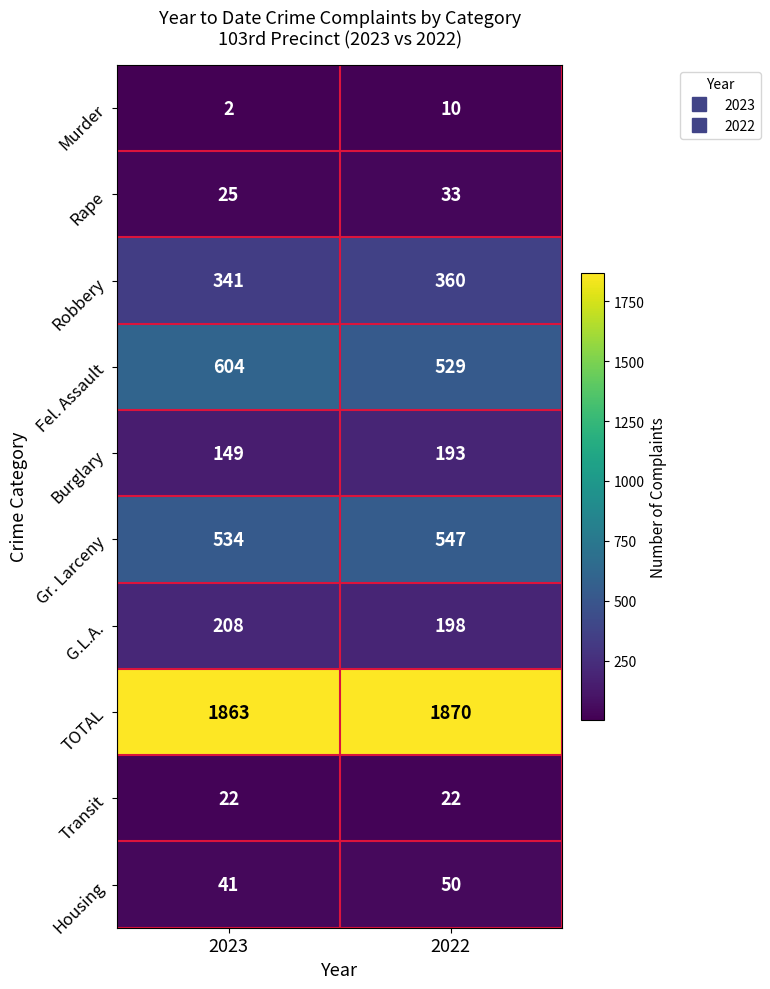

The Murder series shows 3 at 2023. True or false?

False